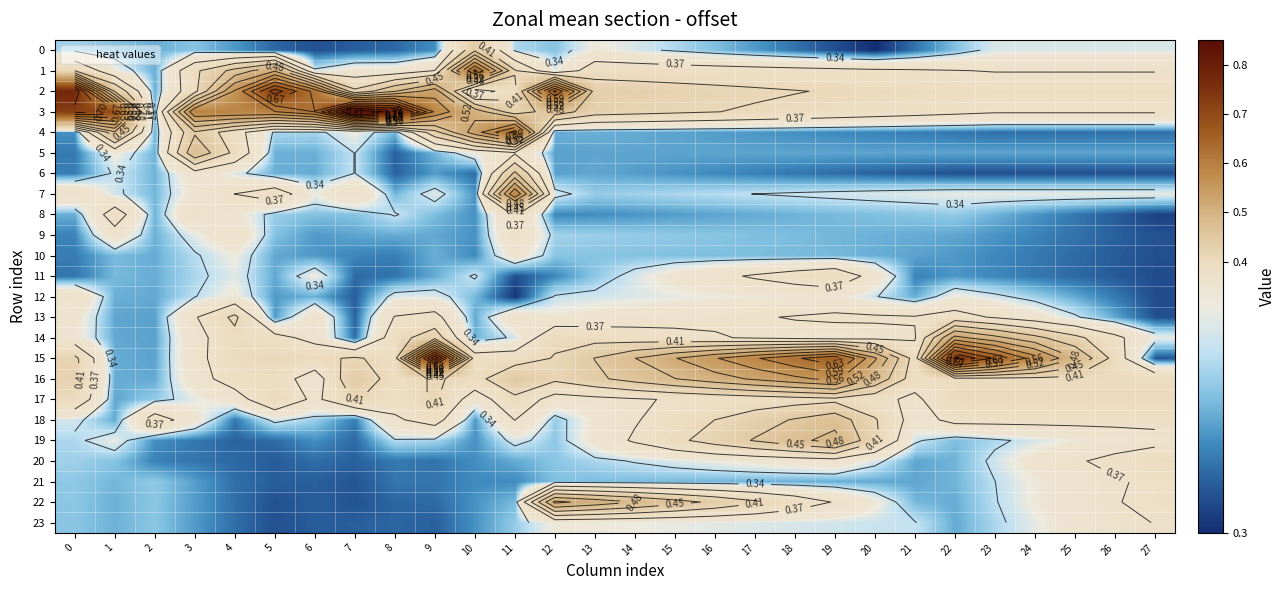

Count the number of categories in the chart.

28